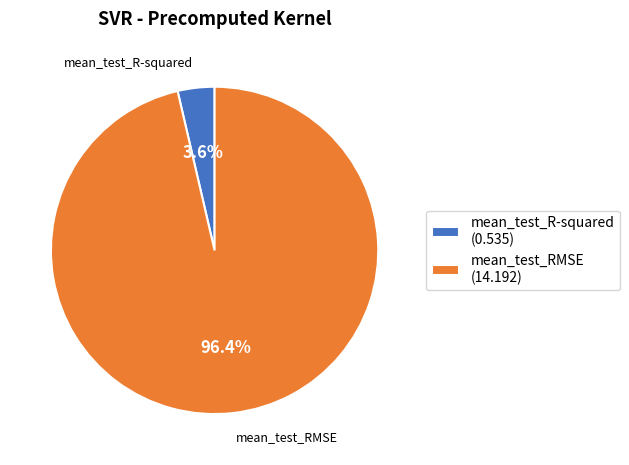

What is the smallest slice in the pie chart?

mean_test_R-squared